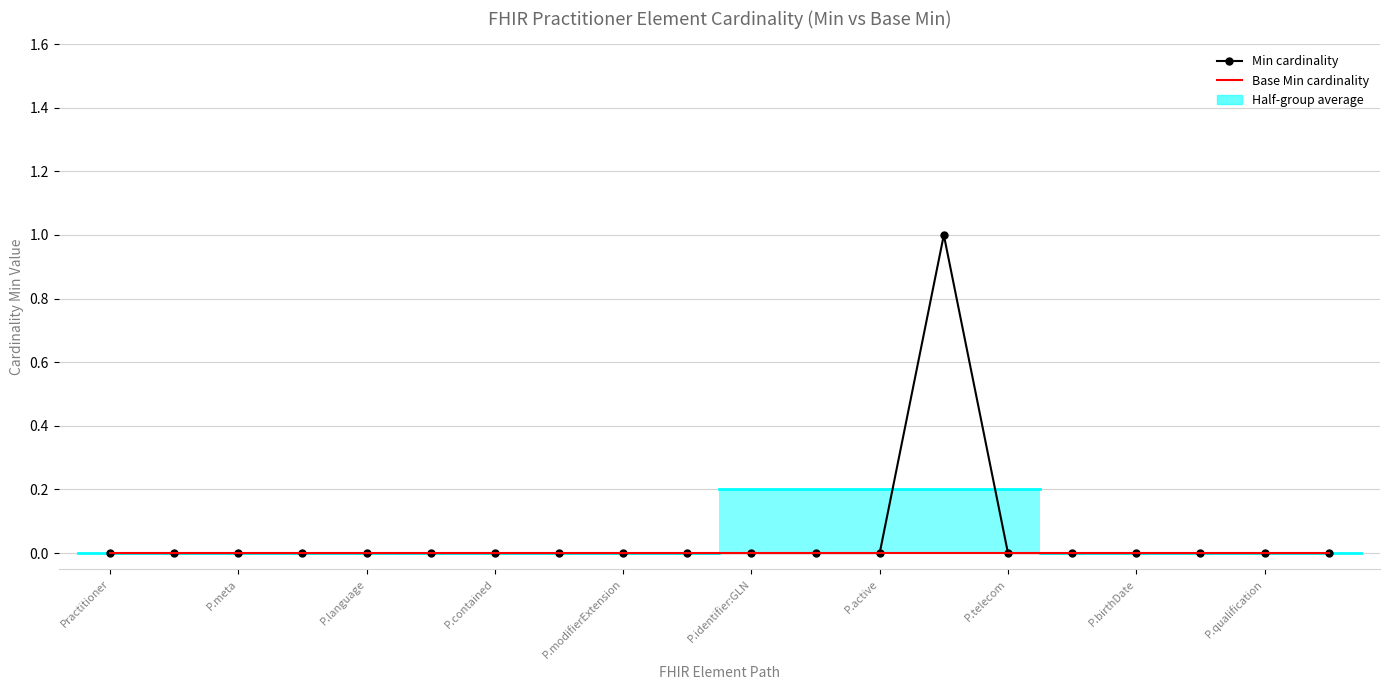

True or false: Min cardinality and Base Min cardinality intersect in this chart.

False